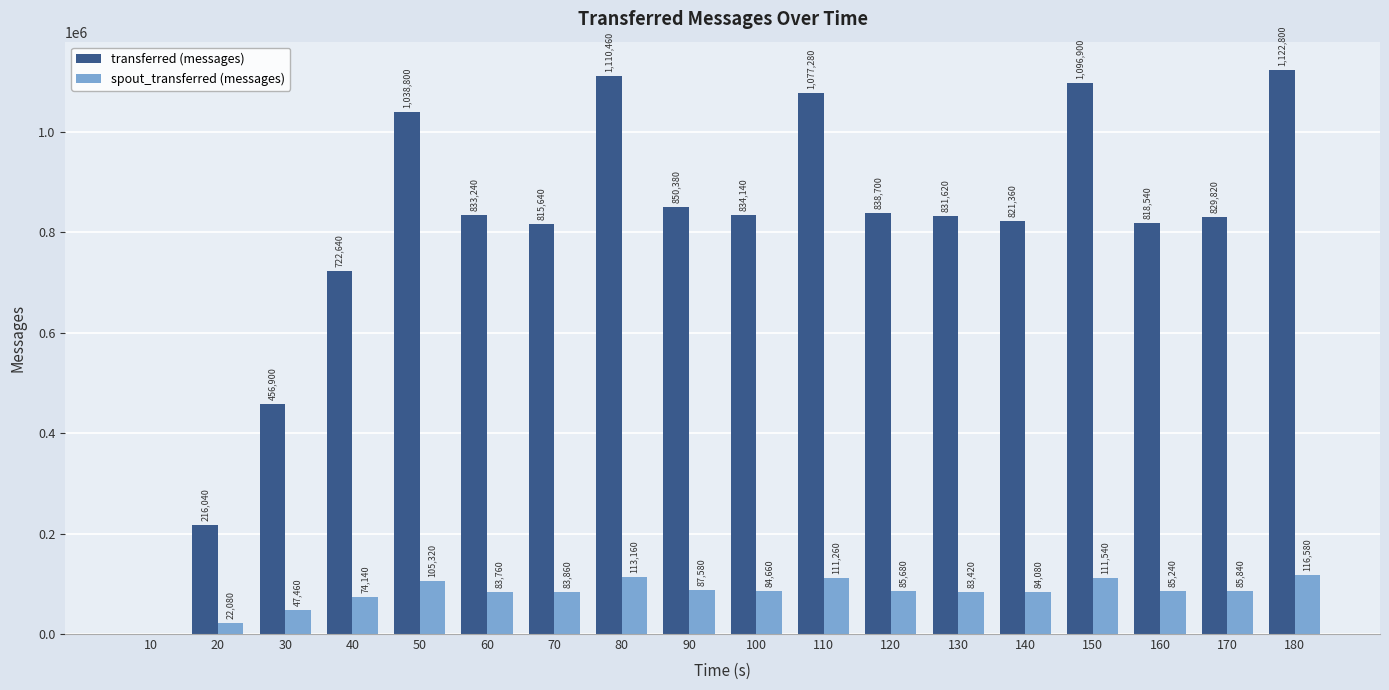

How many groups of bars are there?

18